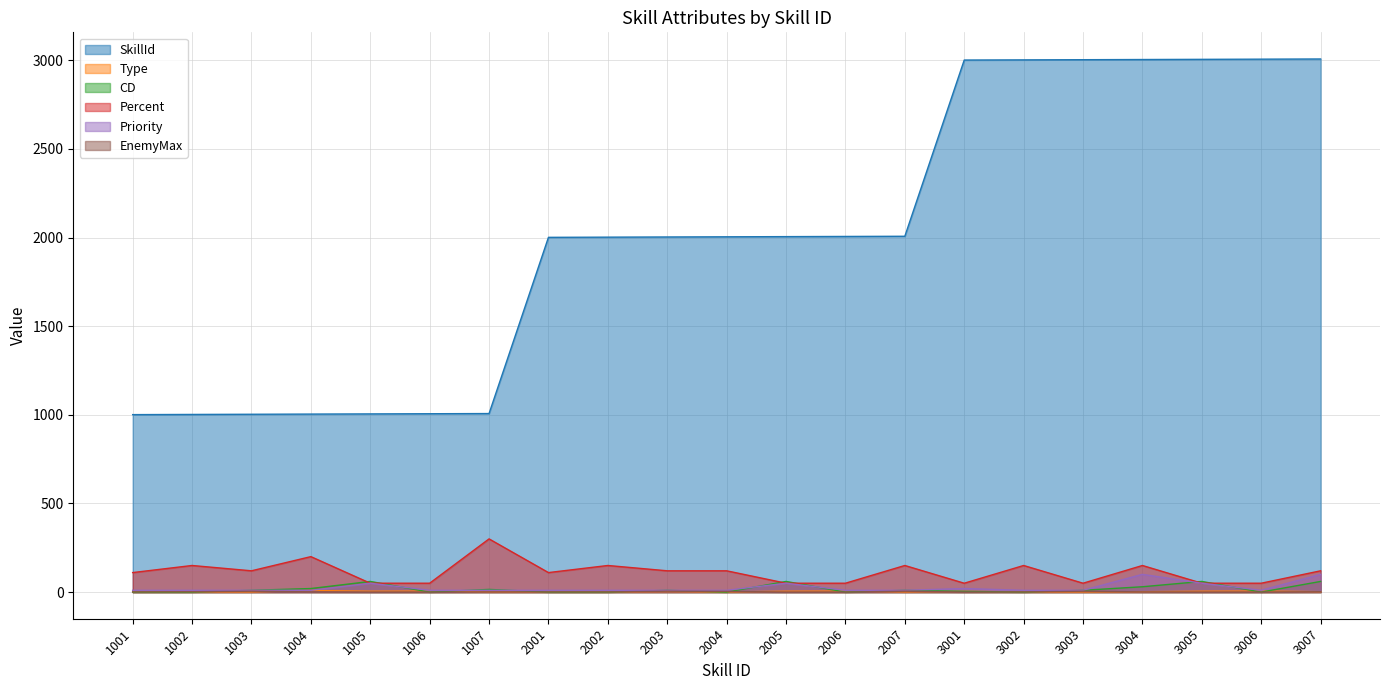

Does the chart have visible grid lines?

Yes